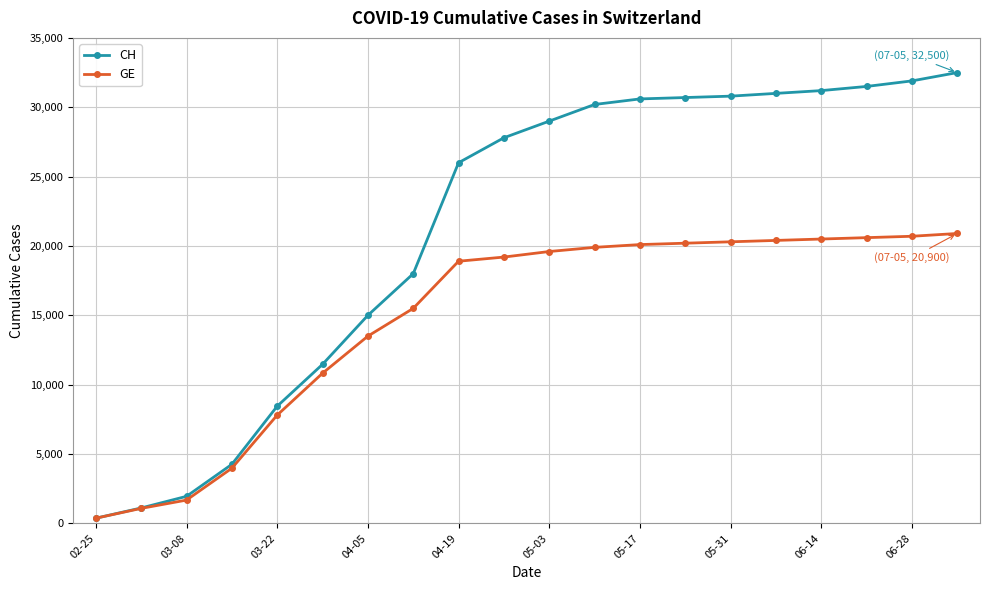

Rank the series by their average value, from highest to lowest.

CH, GE